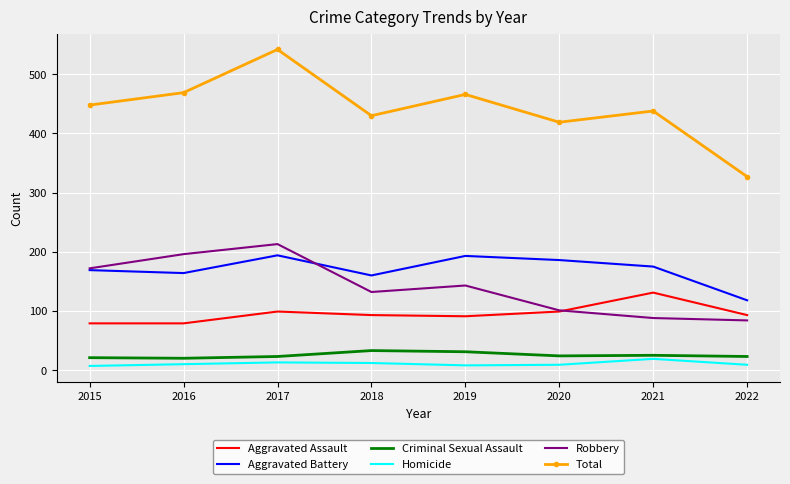

The Aggravated Battery series shows 186 at 2020. True or false?

True